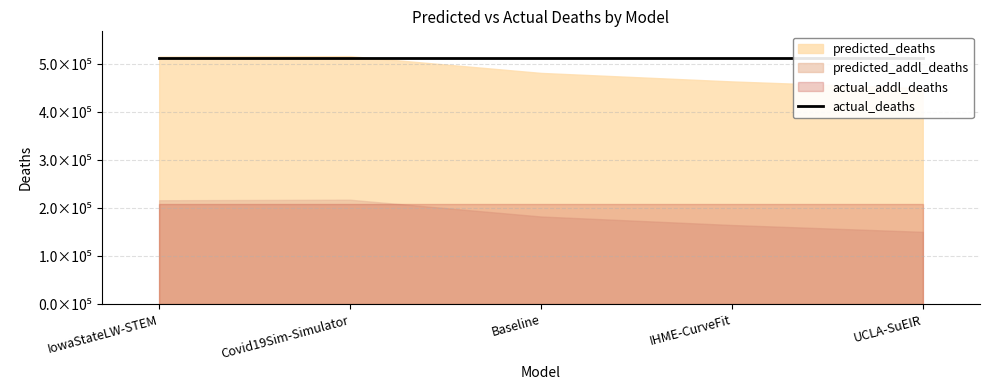

The value of actual_addl_deaths at Baseline is 209481.0. True or false?

True